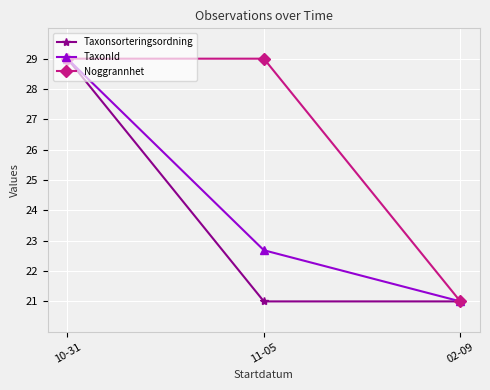

List the series in order of their overall mean, lowest first.

Taxonsorteringsordning, TaxonId, Noggrannhet